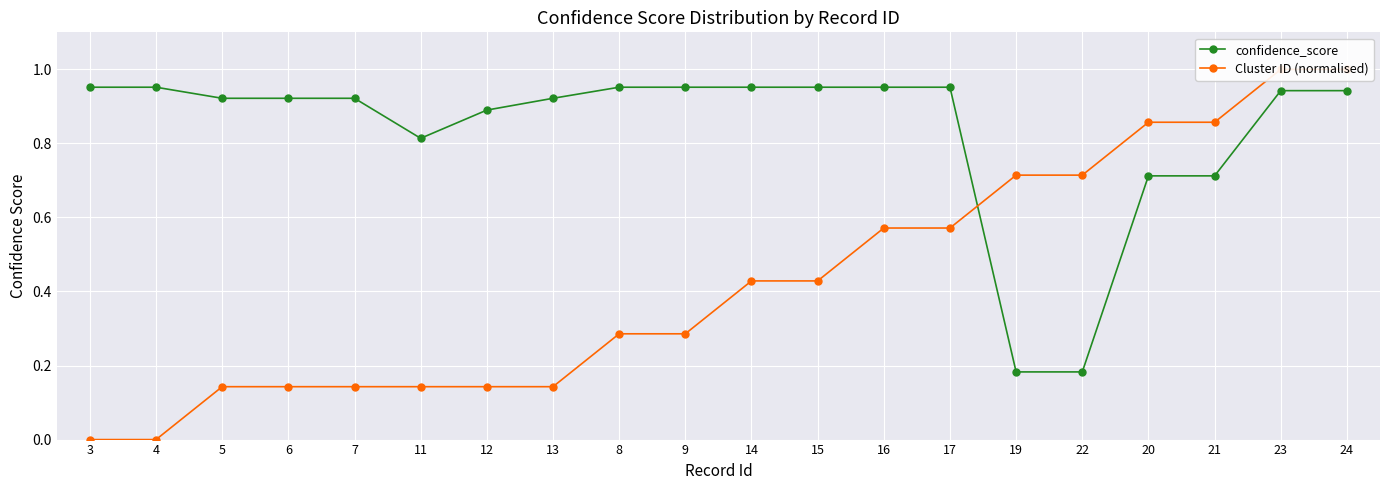

The Cluster ID (normalised) series shows 0.3 at 8. True or false?

True